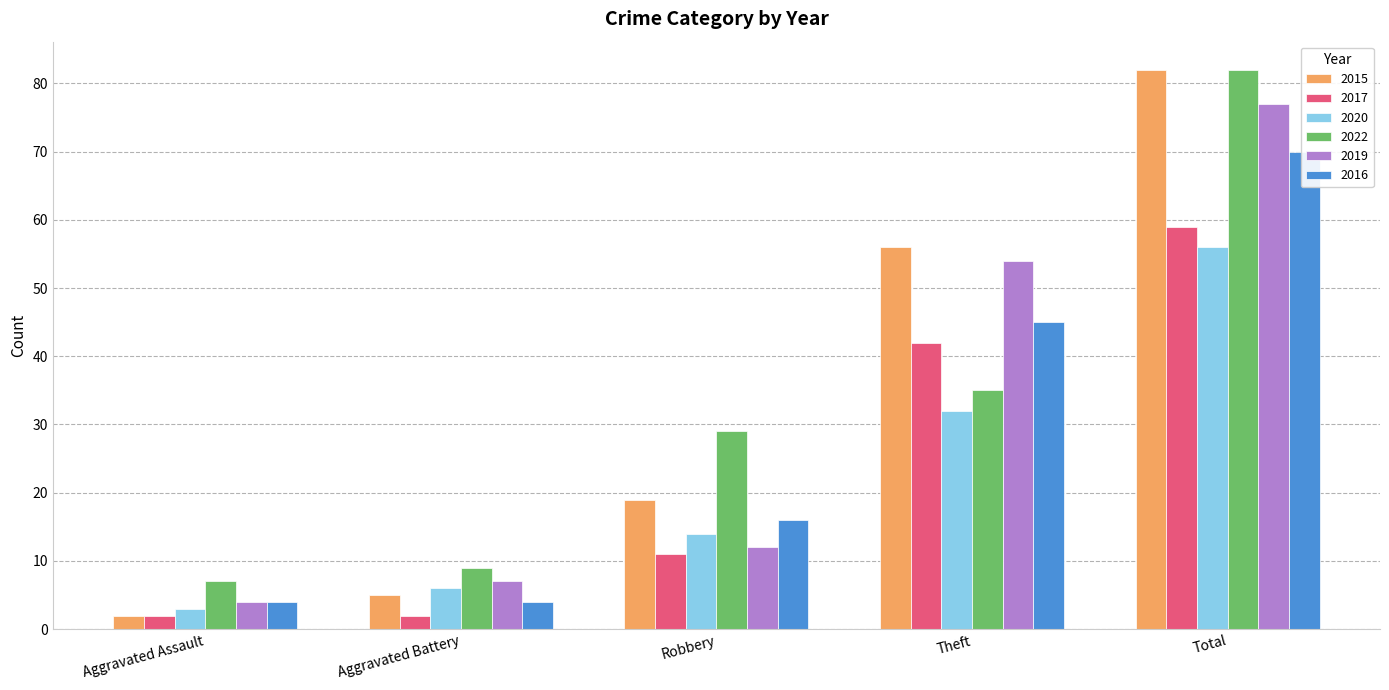

What is the minimum value for 2020?

3